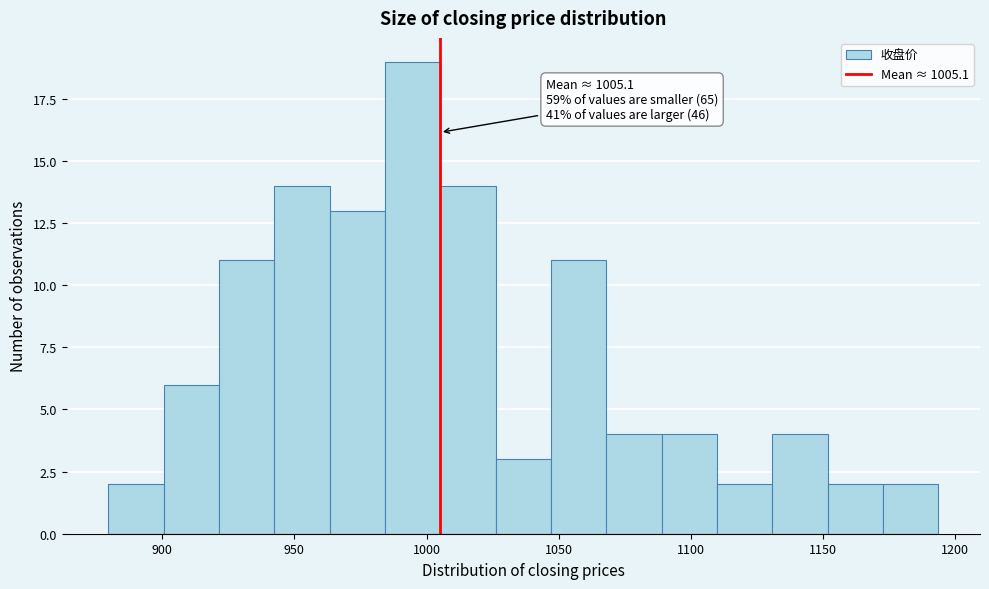

Over which range of the x-axis is the bar tallest?

985 to 1005